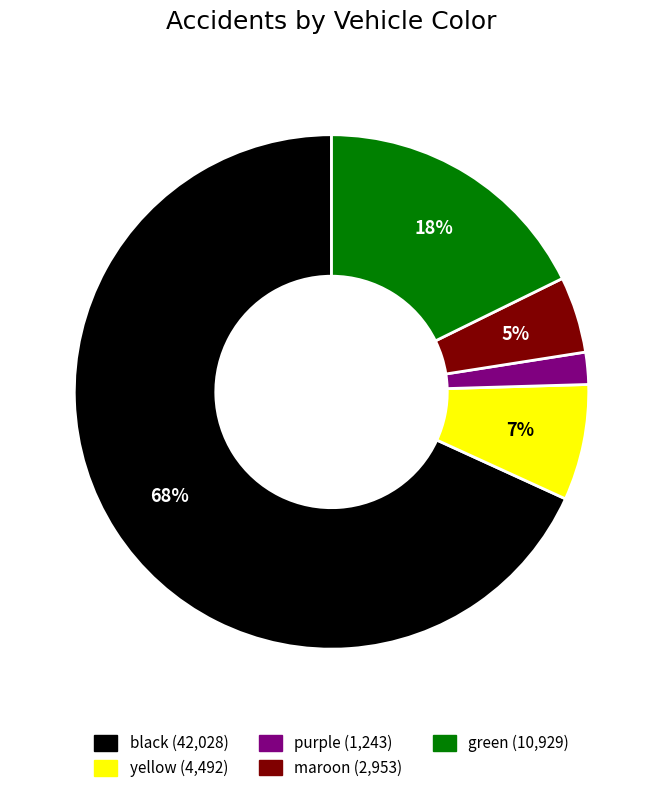

Which has a higher value, green or yellow?

green